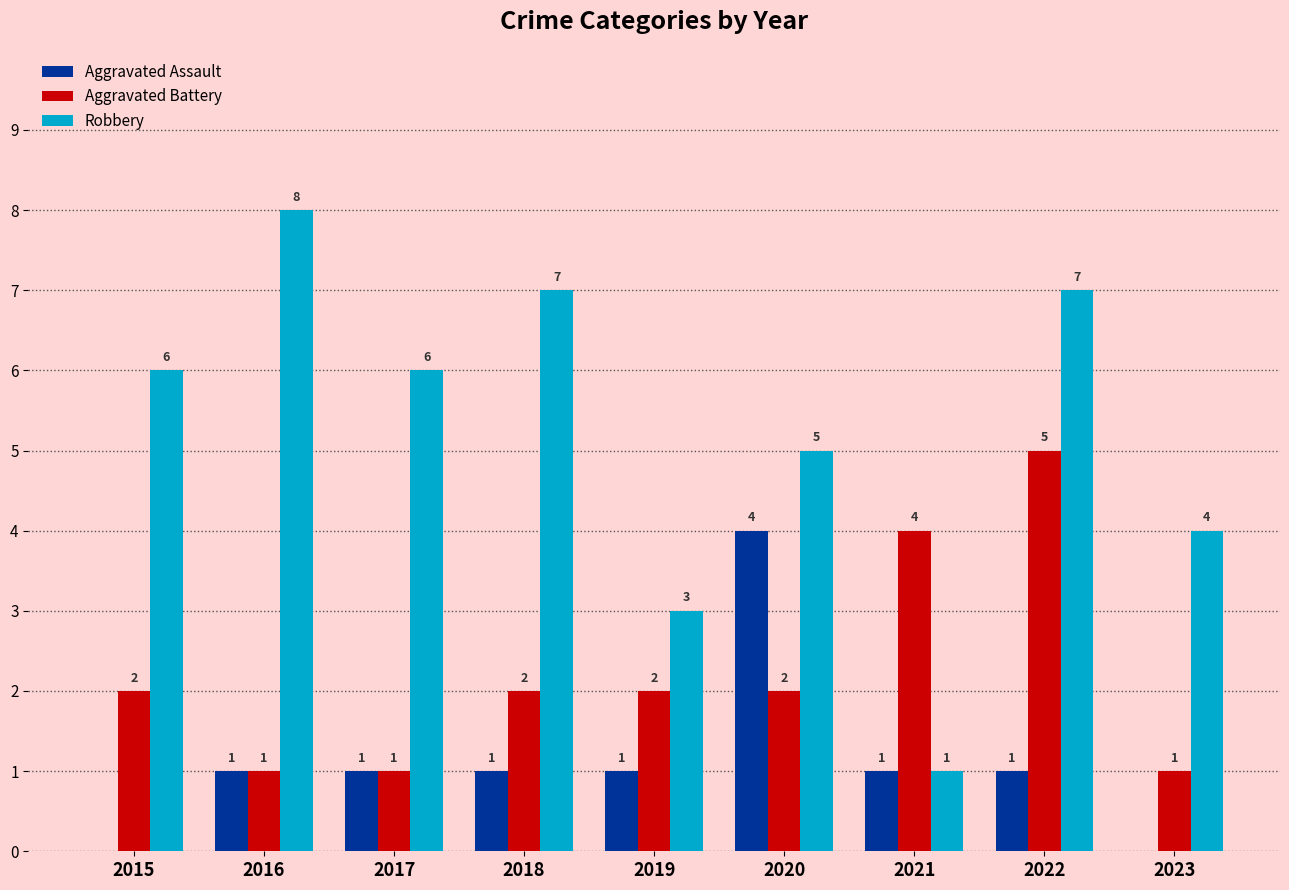

What is the maximum value shown in the chart?

8